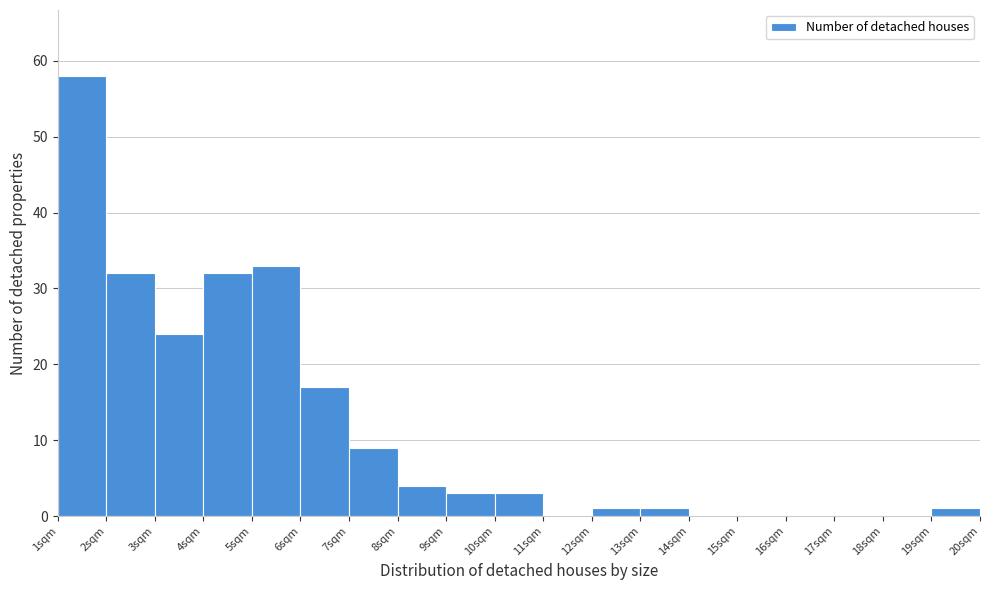

Reading left to right, transcribe this chart: for each bar, give the range it covers on the x-axis and its height. The values are not printed on the chart, so give them approximately, as read against the axis.

1 to 2: 58
2 to 3: 32
3 to 4: 24
4 to 5: 32
5 to 6: 33
6 to 7: 17
7 to 8: 9
8 to 9: 4
9 to 10: 3
10 to 11: 3
11 to 12: 0
12 to 13: 1
13 to 14: 1
14 to 15: 0
15 to 16: 0
16 to 17: 0
17 to 18: 0
18 to 19: 0
19 to 20: 1